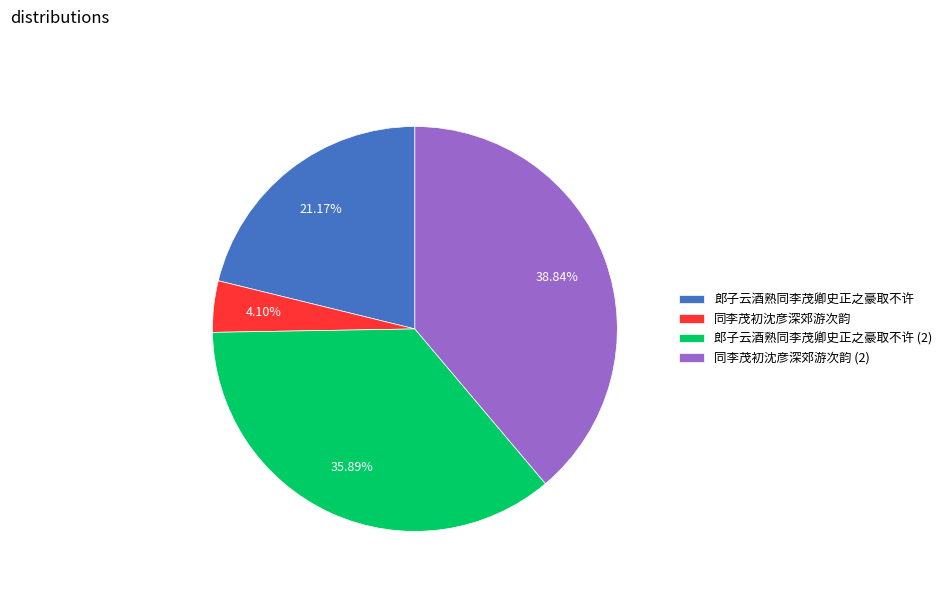

Which has a higher value, 郎子云酒熟同李茂卿史正之豪取不许 or 同李茂初沈彦深郊游次韵 (2)?

同李茂初沈彦深郊游次韵 (2)